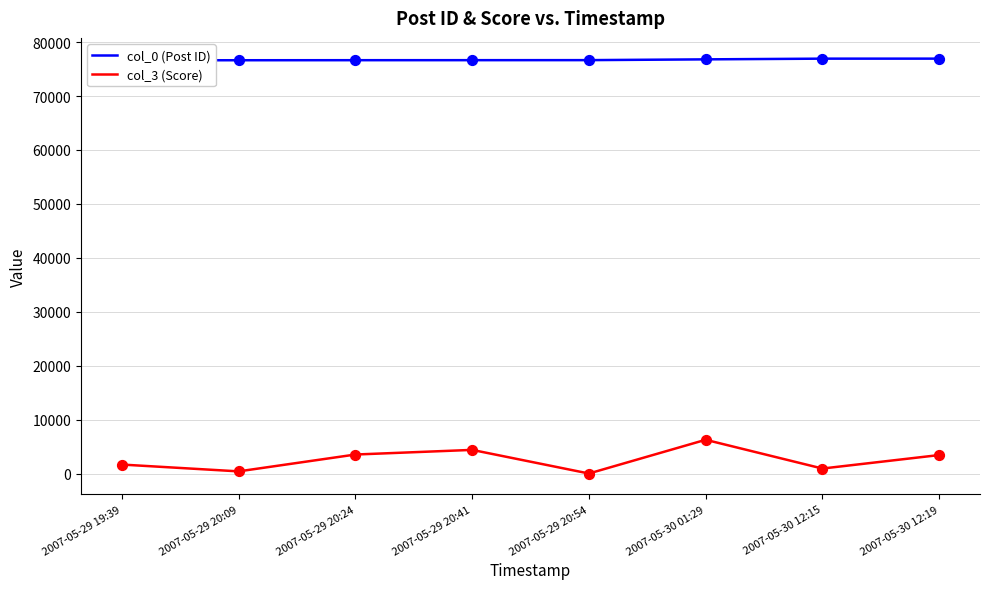

Is the value of col_3 (Score) at 2007-05-29 20:41 greater than the value of col_0 (Post ID) at 2007-05-30 01:29?

No